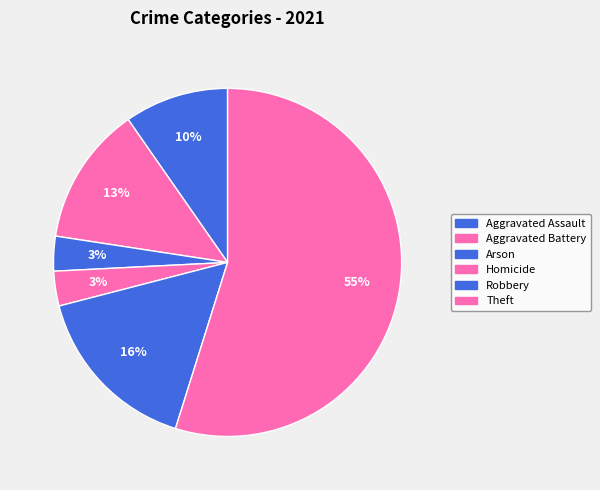

How many segments does this pie chart have?

6